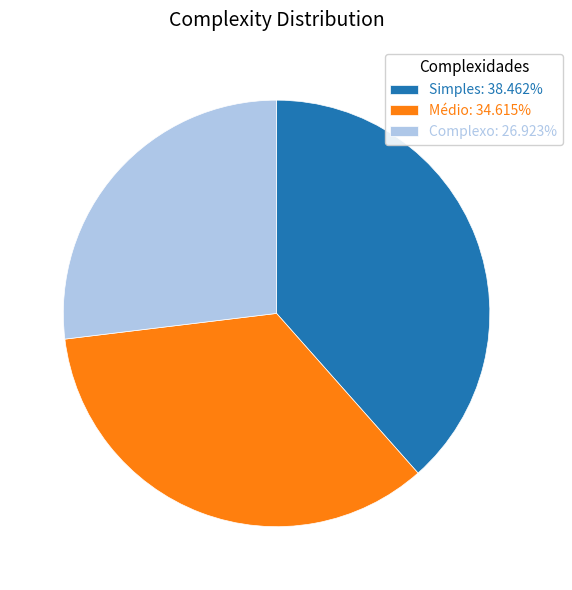

Rank the categories by value from highest to lowest.

Simples, Médio, Complexo